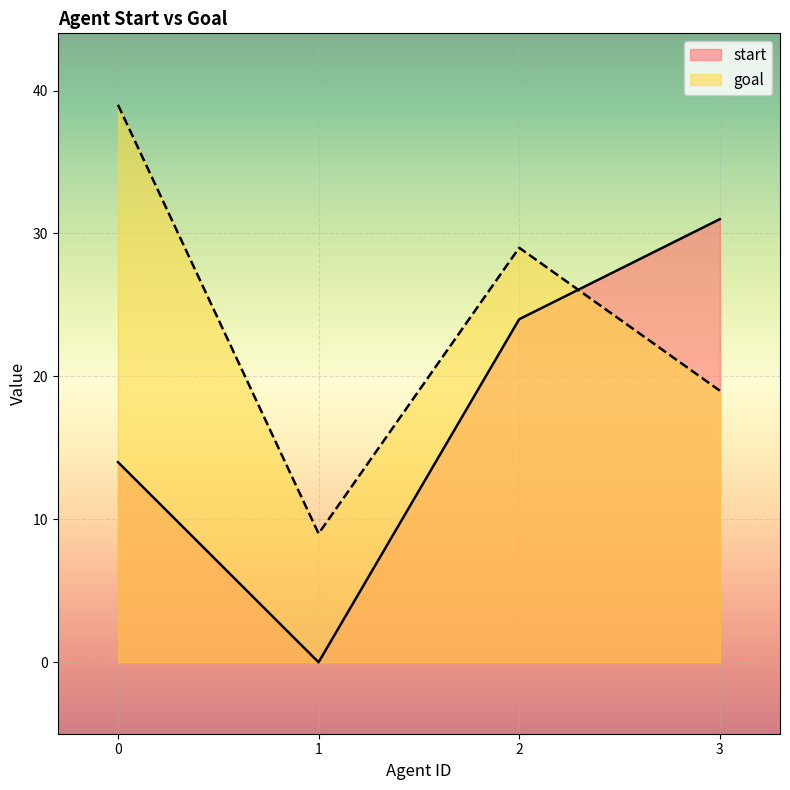

Reading right to left, list all the values displayed in this chart.

start: 31	24	0	14
goal: 19	29	9	39